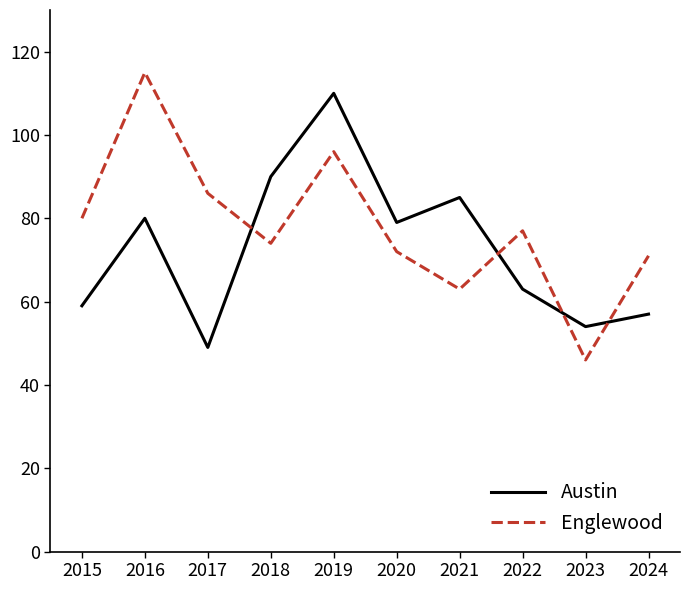

Count the number of data series in this chart.

2